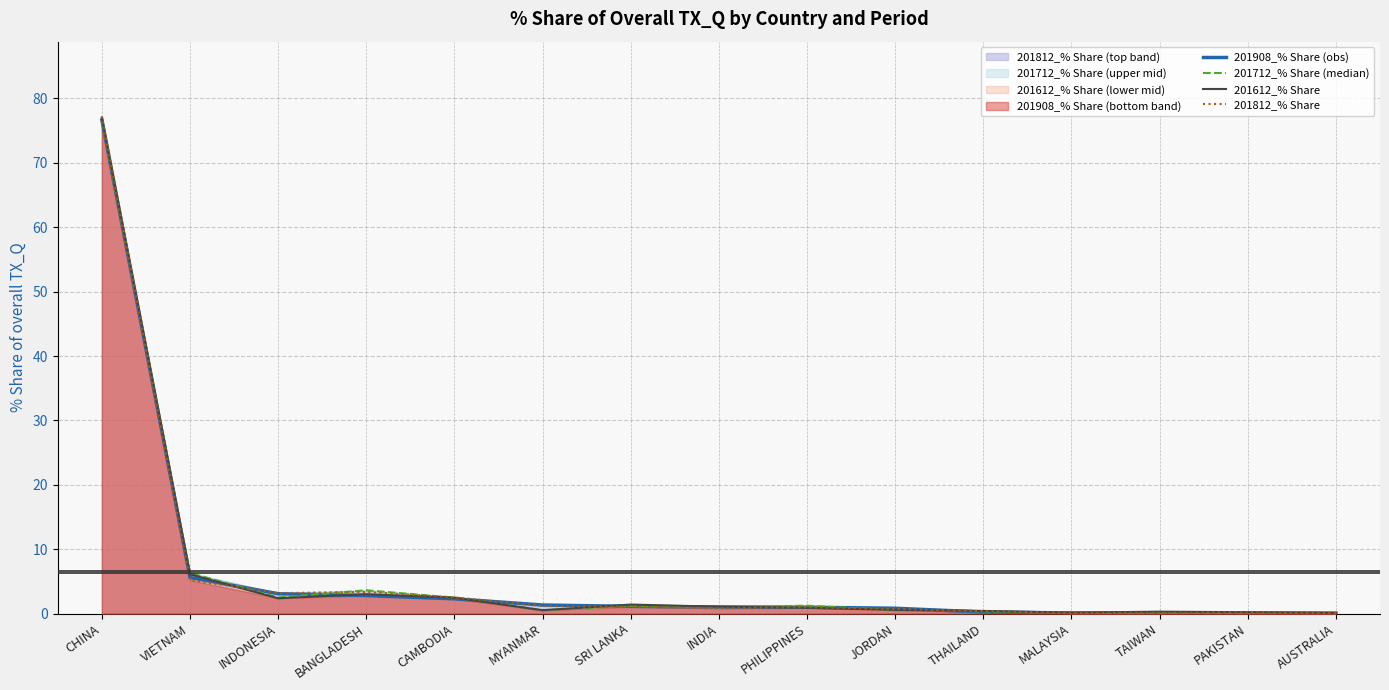

At which label does 201812_% Share reach its minimum?

AUSTRALIA